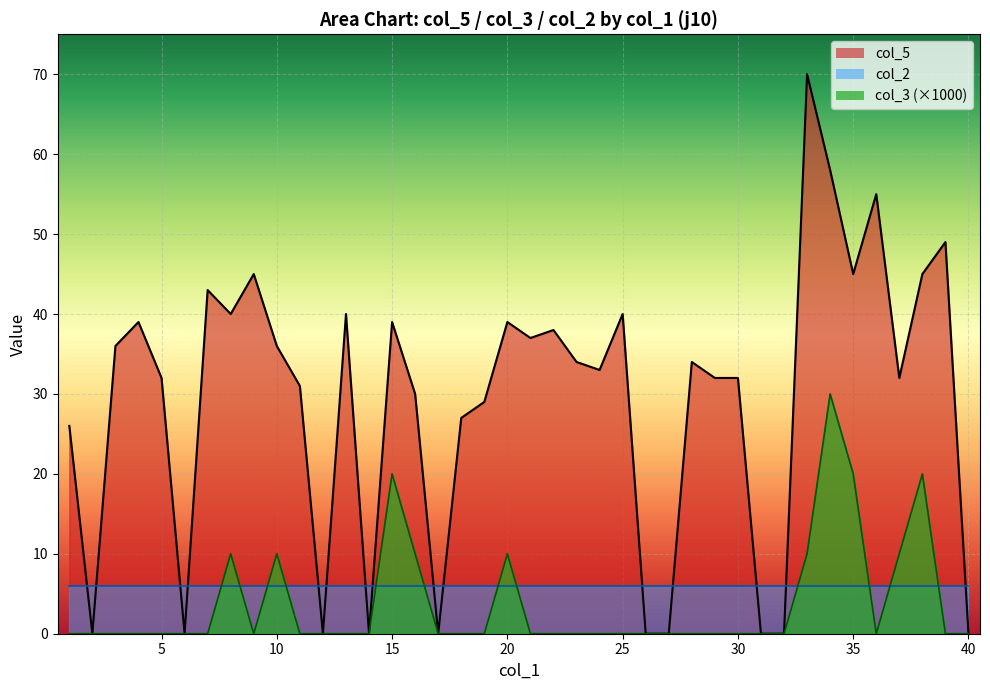

What is the sum of all col_5 values?

1166.0